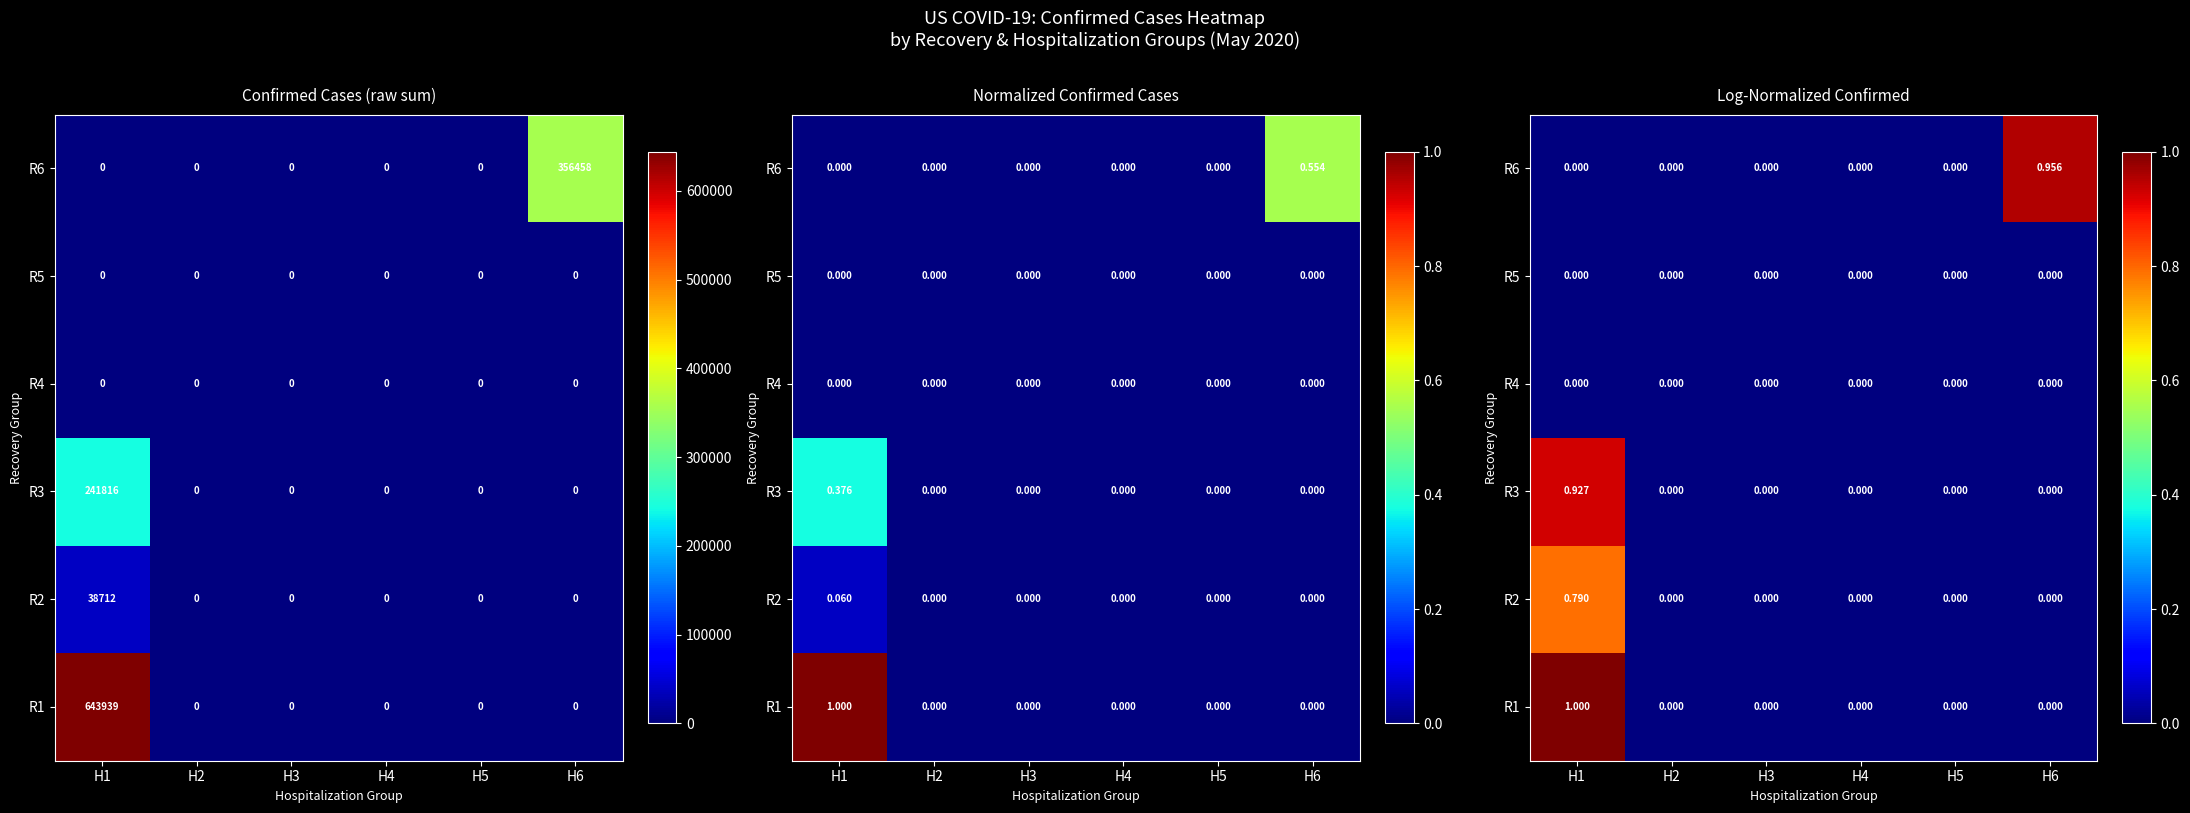

Read the R1 value at H1.

1.0